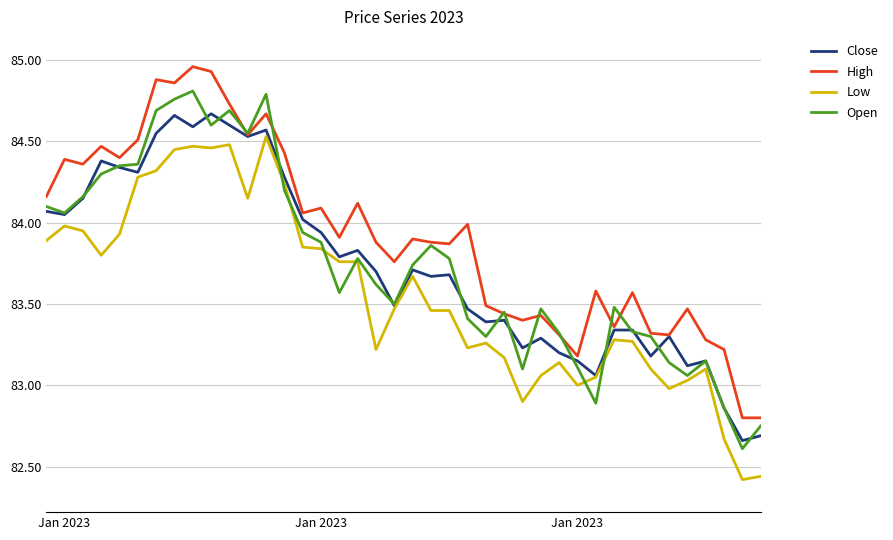

List the series in order of their peak value, lowest first.

Low, Close, Open, High